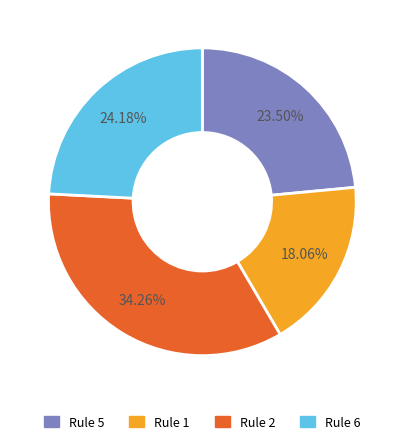

Approximately how many times larger is the value at Rule 6 compared to Rule 2?

0.7